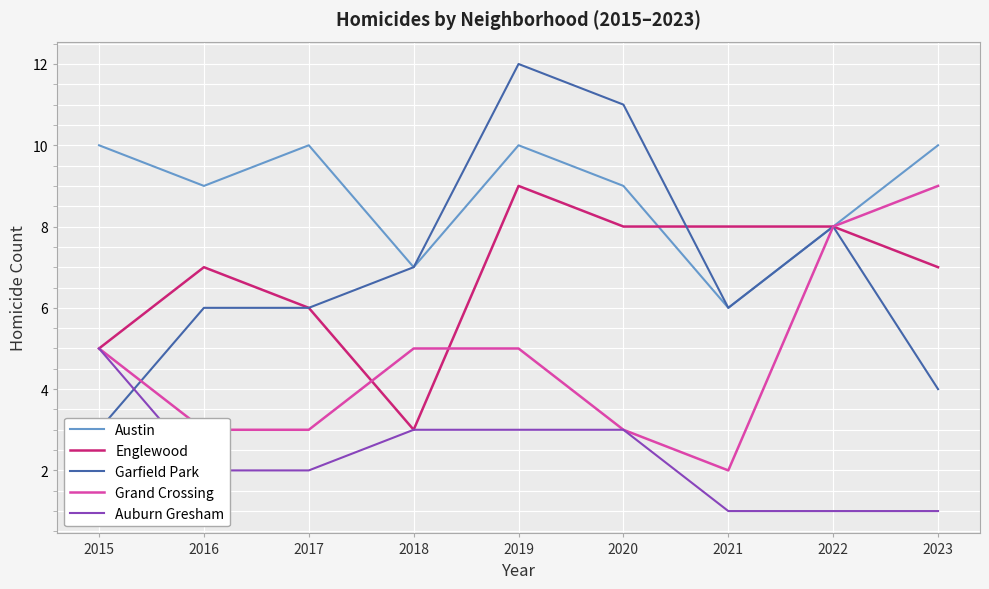

How many data points in Austin are above 9?

4